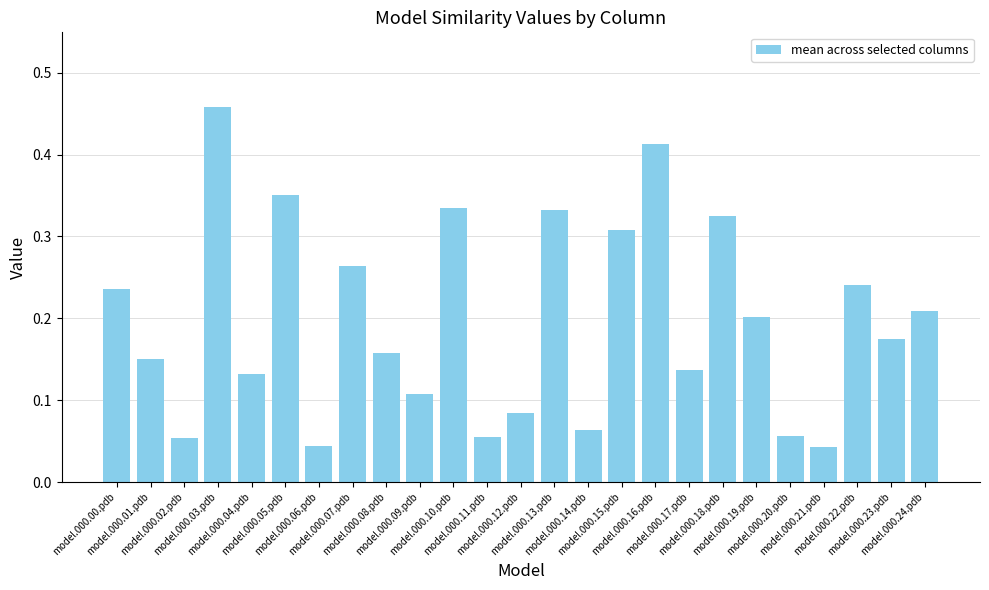

Count the values in the range 0 to 1.

25